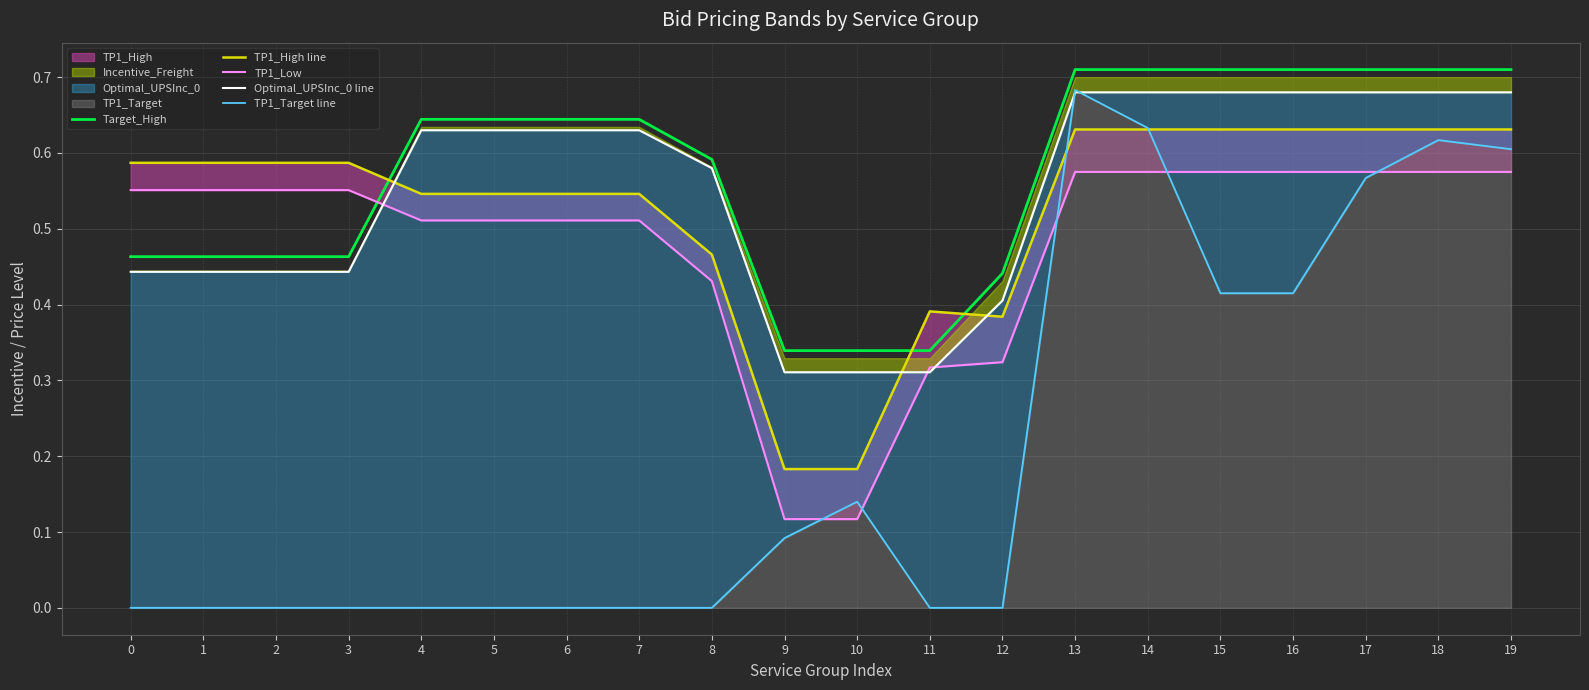

Which series ends up on top after the final intersection of TP1_Low and TP1_Target line?

TP1_Target line